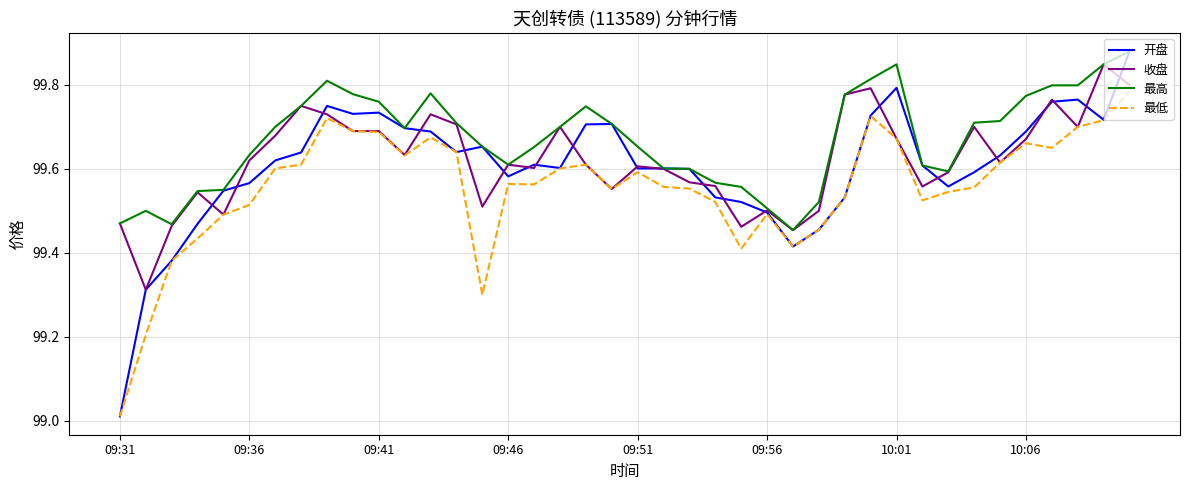

List the series in order of their overall mean, highest first.

最高, 收盘, 开盘, 最低